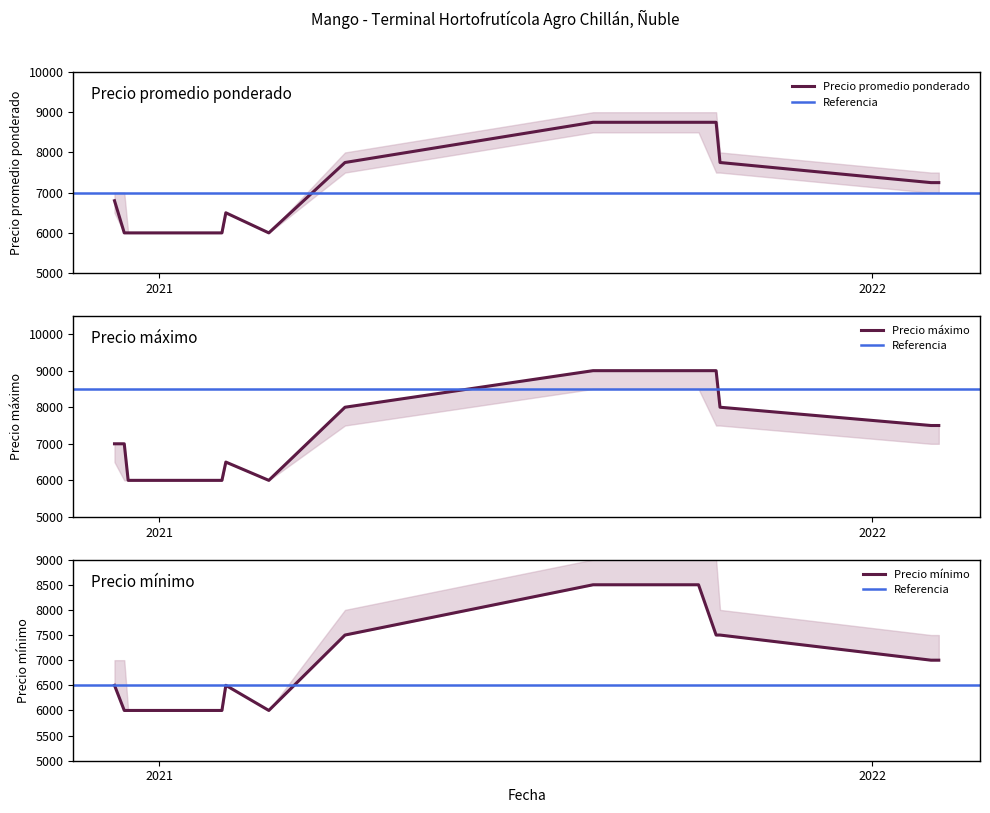

What is the total value across all series at 2021-01-22?

18000